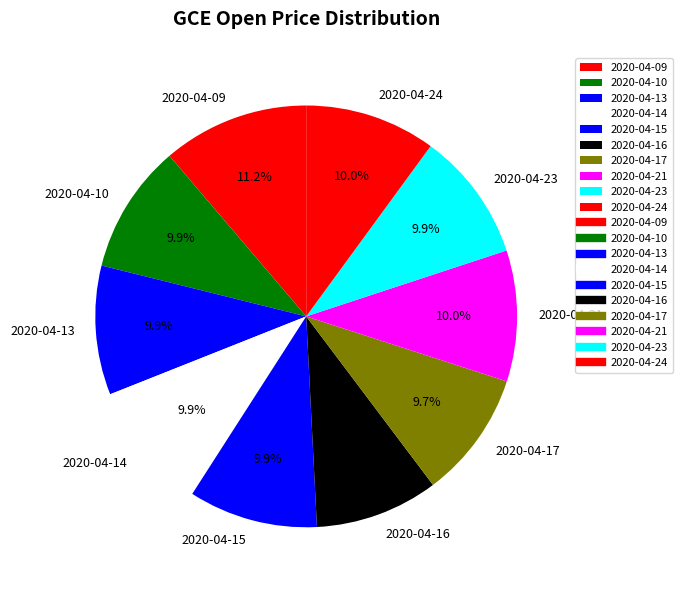

To the nearest percent, what portion does 2020-04-15 represent?

10%